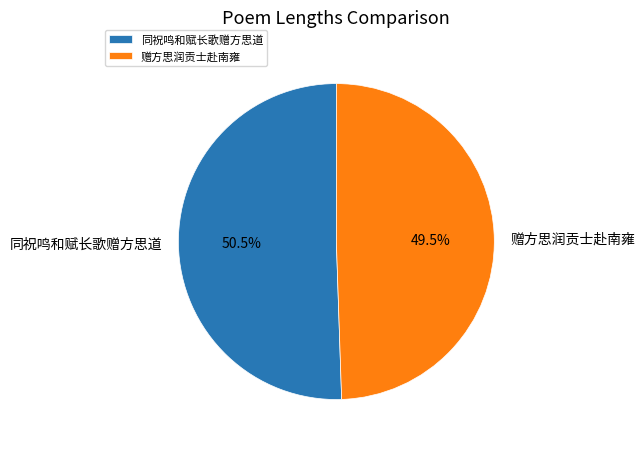

Is there a majority slice in this chart?

Yes